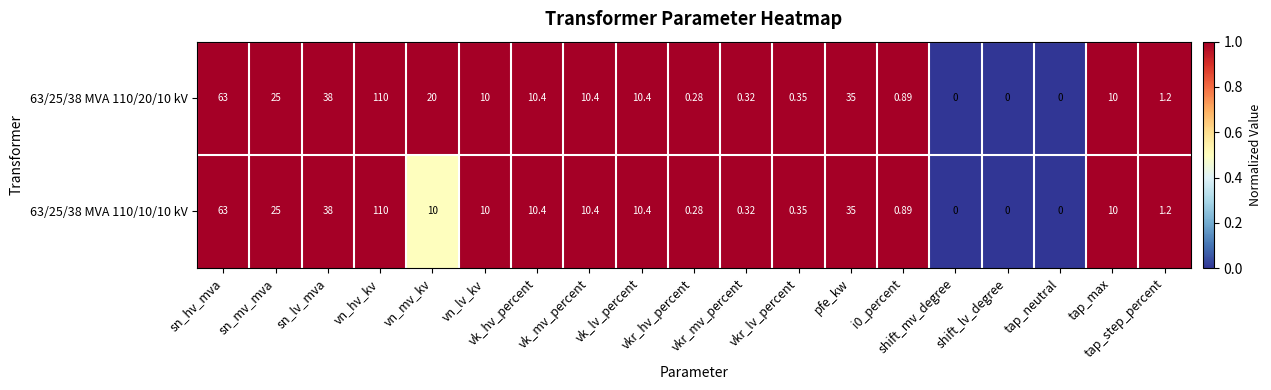

How many data points in 63/25/38 MVA 110/20/10 kV are less than 10?

8